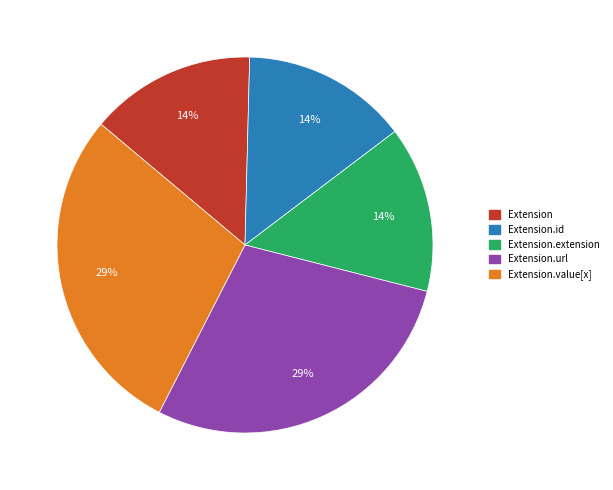

True or false: Extension.id accounts for 23% of the total.

False